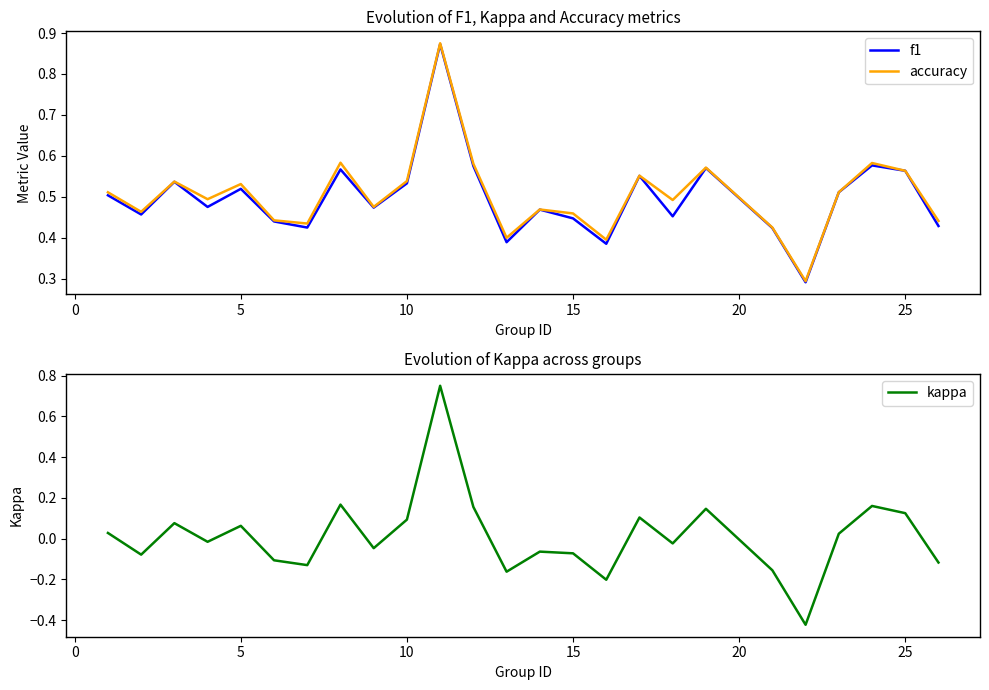

True or false: kappa and accuracy cross at least once.

False